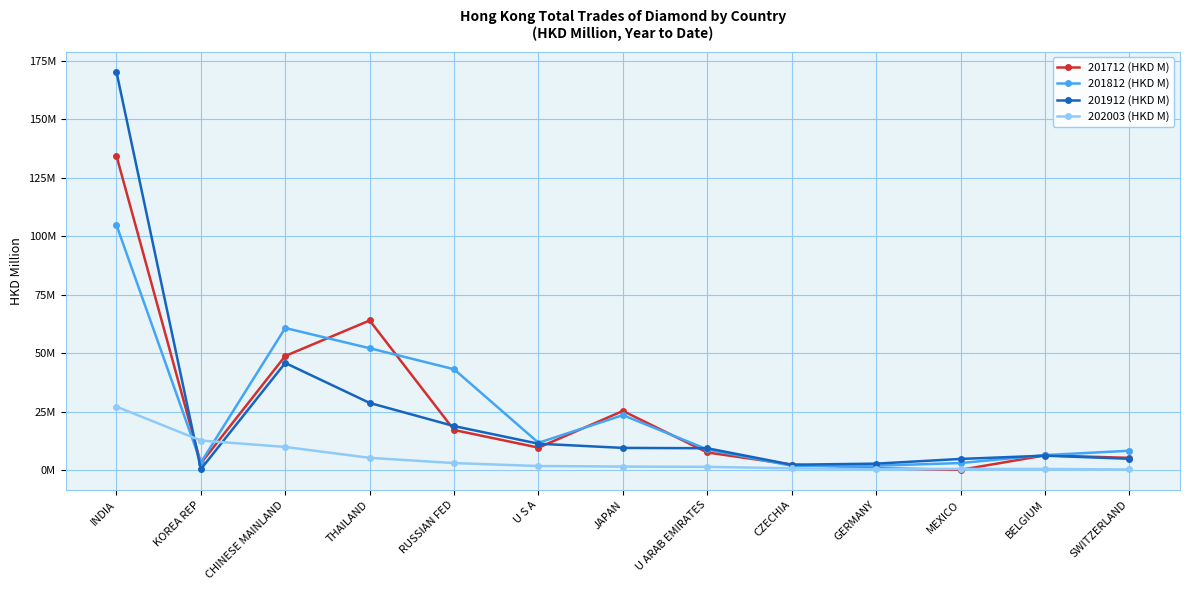

Reading left to right, extract all data points from this chart.

201712 (HKD M): INDIA=134.5	KOREA REP=3.0	CHINESE MAINLAND=48.9	THAILAND=64.1	RUSSIAN FED=17.2	U S A=9.7	JAPAN=25.4	U ARAB EMIRATES=7.6	CZECHIA=2.5	GERMANY=0.9	MEXICO=0.2	BELGIUM=6.4	SWITZERLAND=5.3
201812 (HKD M): INDIA=104.9	KOREA REP=3.3	CHINESE MAINLAND=60.8	THAILAND=52.2	RUSSIAN FED=43.2	U S A=11.8	JAPAN=23.6	U ARAB EMIRATES=8.9	CZECHIA=2.0	GERMANY=2.0	MEXICO=3.1	BELGIUM=6.5	SWITZERLAND=8.4
201912 (HKD M): INDIA=170.4	KOREA REP=0.5	CHINESE MAINLAND=45.9	THAILAND=28.8	RUSSIAN FED=18.9	U S A=11.4	JAPAN=9.6	U ARAB EMIRATES=9.5	CZECHIA=2.4	GERMANY=2.9	MEXICO=4.9	BELGIUM=6.3	SWITZERLAND=4.9
202003 (HKD M): INDIA=27.2	KOREA REP=12.8	CHINESE MAINLAND=10.0	THAILAND=5.3	RUSSIAN FED=3.1	U S A=1.9	JAPAN=1.6	U ARAB EMIRATES=1.5	CZECHIA=0.9	GERMANY=0.6	MEXICO=0.6	BELGIUM=0.6	SWITZERLAND=0.4